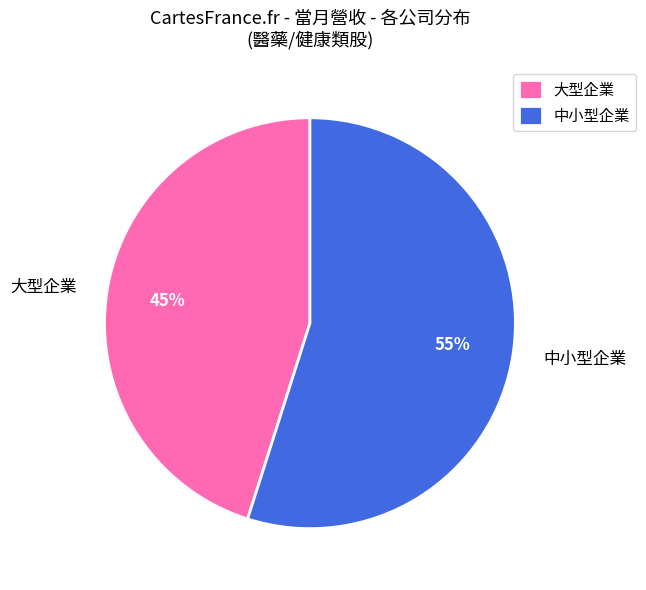

Is it true that 大型企業 is 32% of the pie?

False